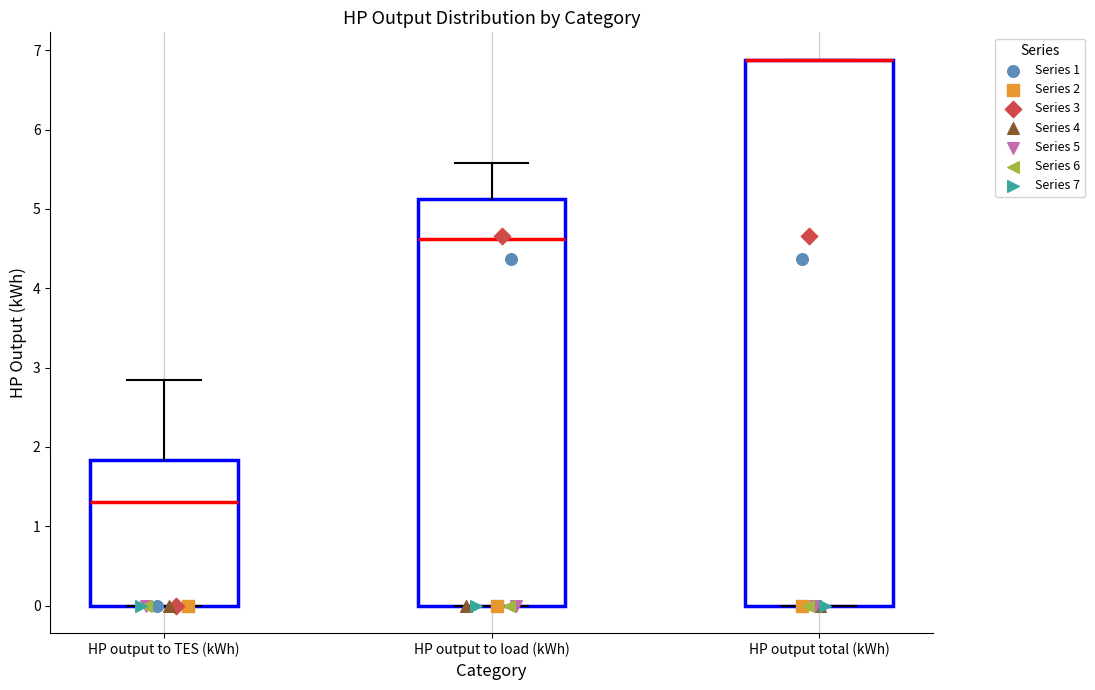

Reading left to right, read every box against the y-axis: the position of its median line, the range the box covers, and the ends of its whiskers. The values are not printed on the chart, so give them approximately, as read against the axis.

HP output to TES (kWh): median 1.3, box 0.0 to 1.8, whiskers 0.0 to 2.8
HP output to load (kWh): median 4.6, box 0.0 to 5.1, whiskers 0.0 to 5.6
HP output total (kWh): median 6.9 (drawn on the box's upper edge), box 0.0 to 6.9, whiskers 0.0 to 6.9